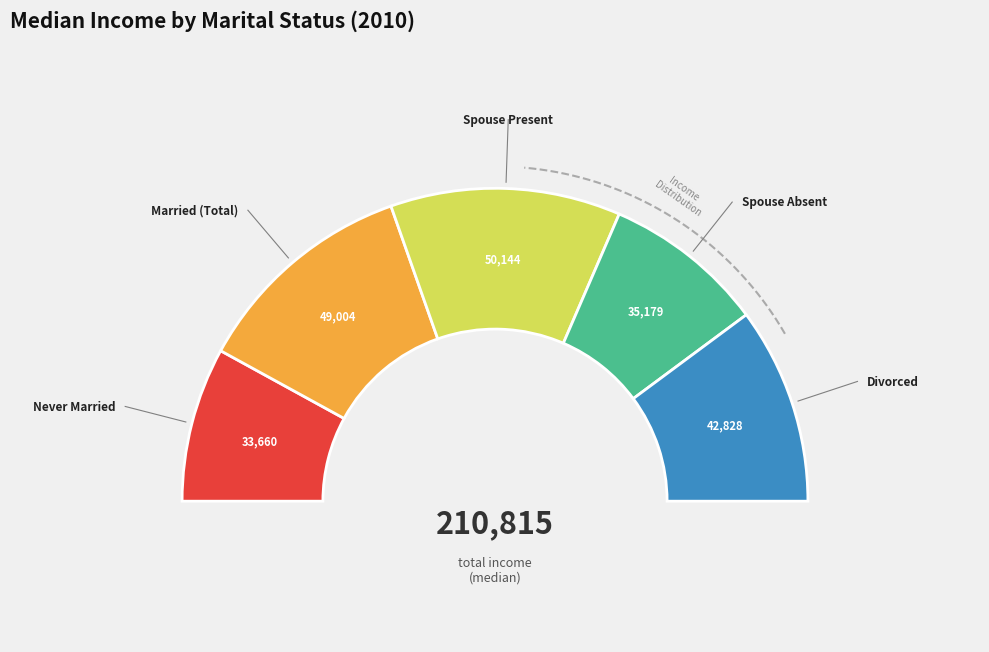

Does any single category account for the majority?

No